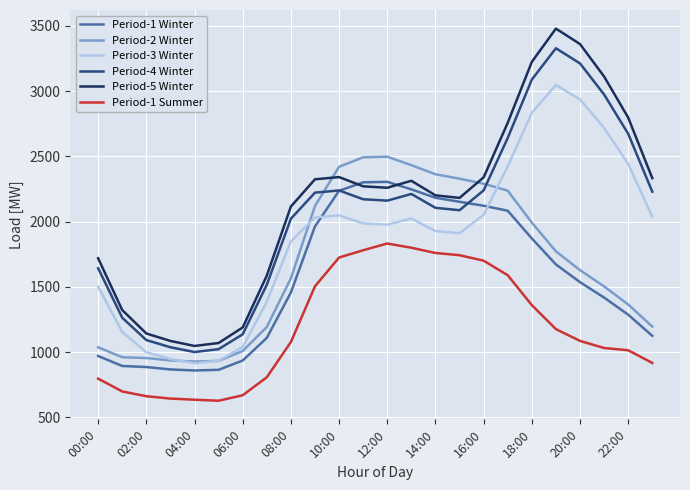

What is the maximum value for Period-1 Summer?

1832.4